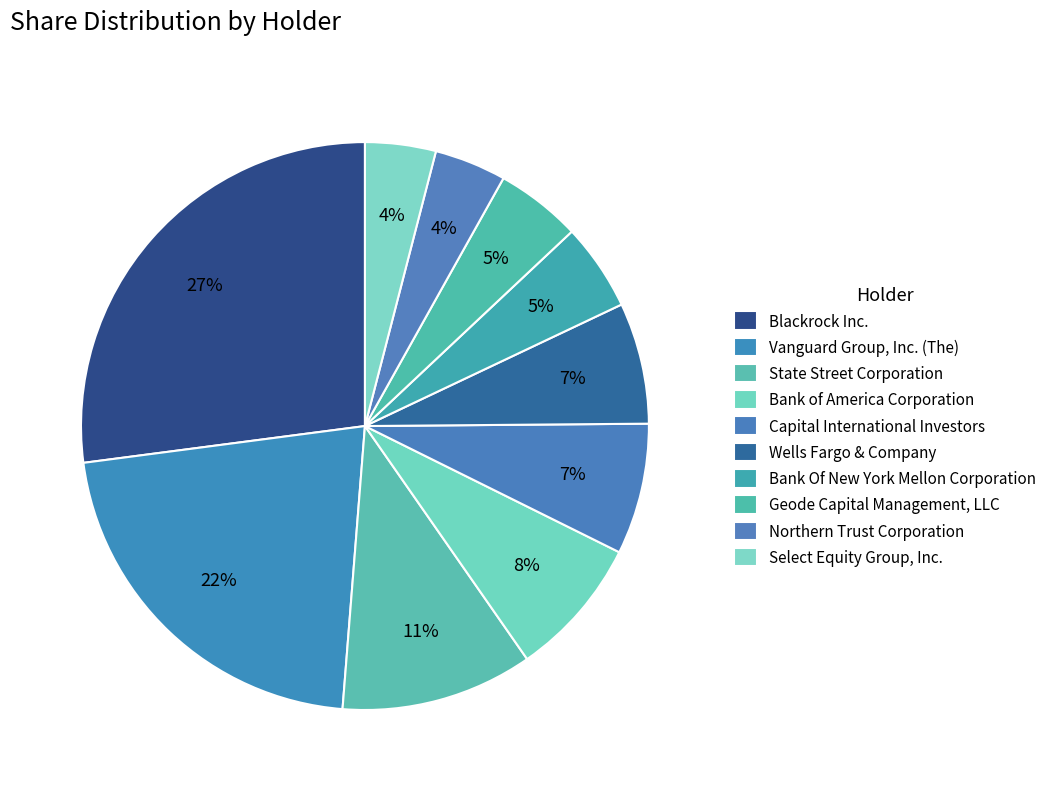

Approximately how many times larger is the value at Northern Trust Corporation compared to State Street Corporation?

0.4